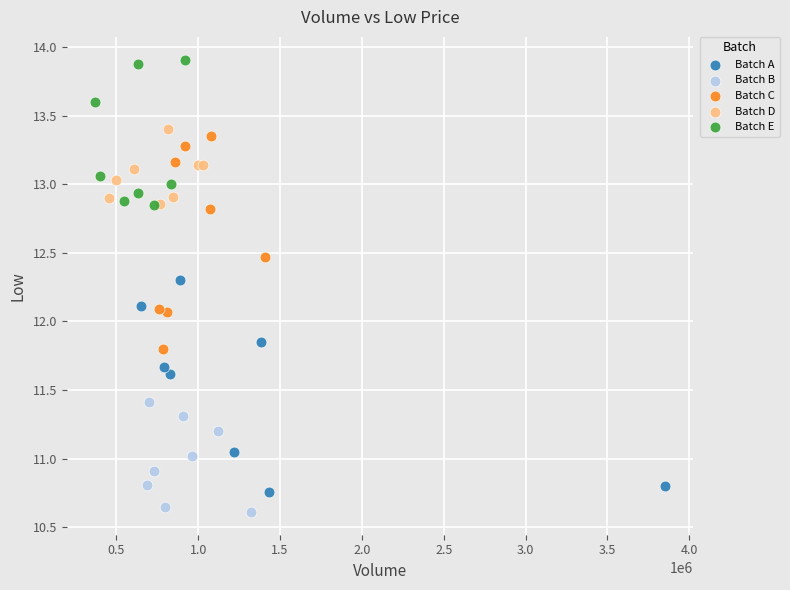

Which series contains the lowest Y value?

Batch B